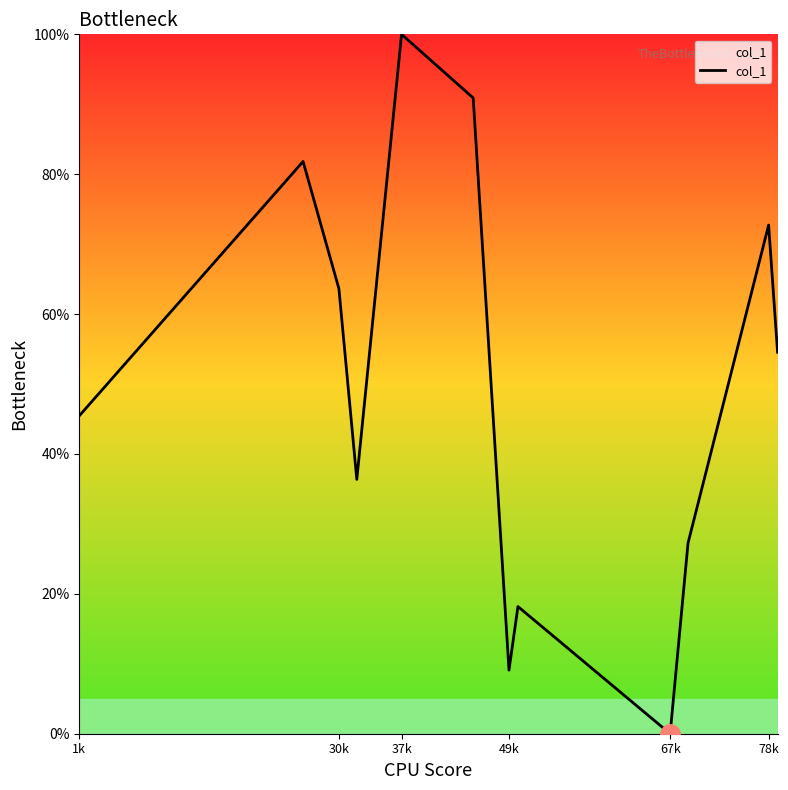

Is this an area chart (filled region under the line)?

No